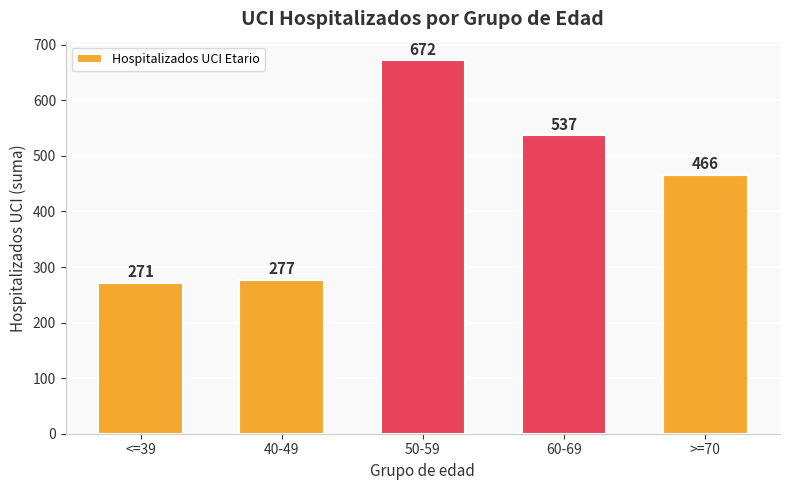

What is the difference between the second highest and minimum values?

266